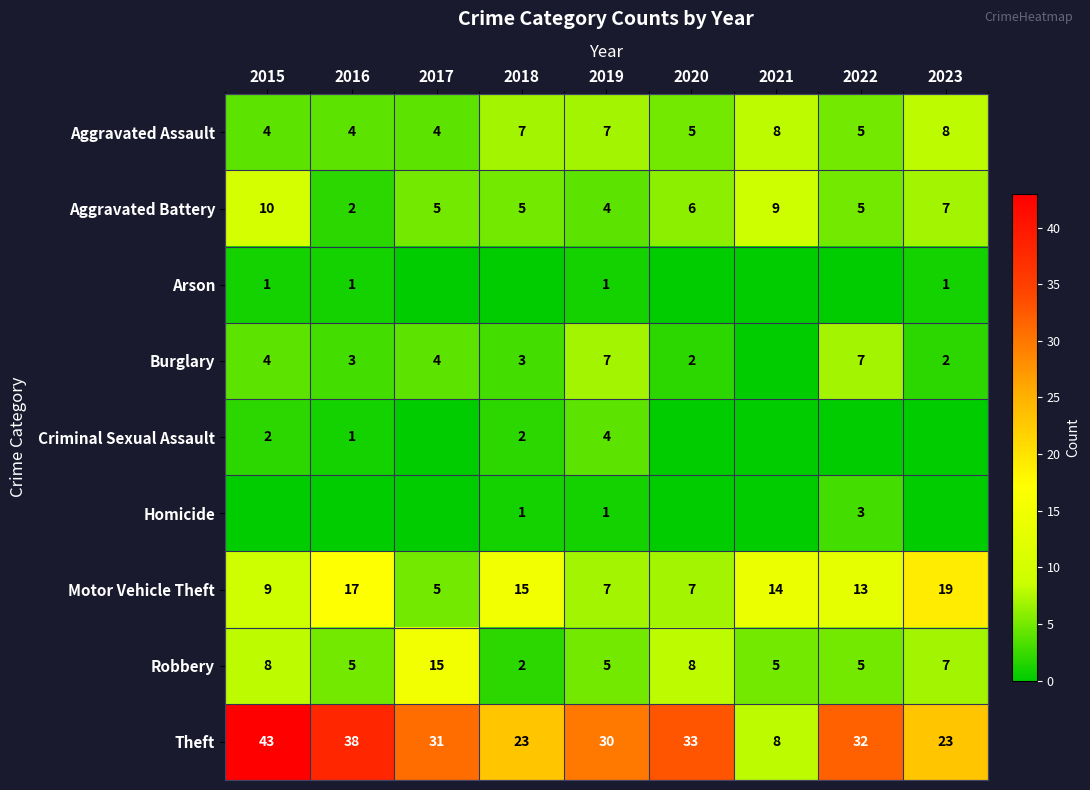

The value of Burglary at 2019 is 4. True or false?

False